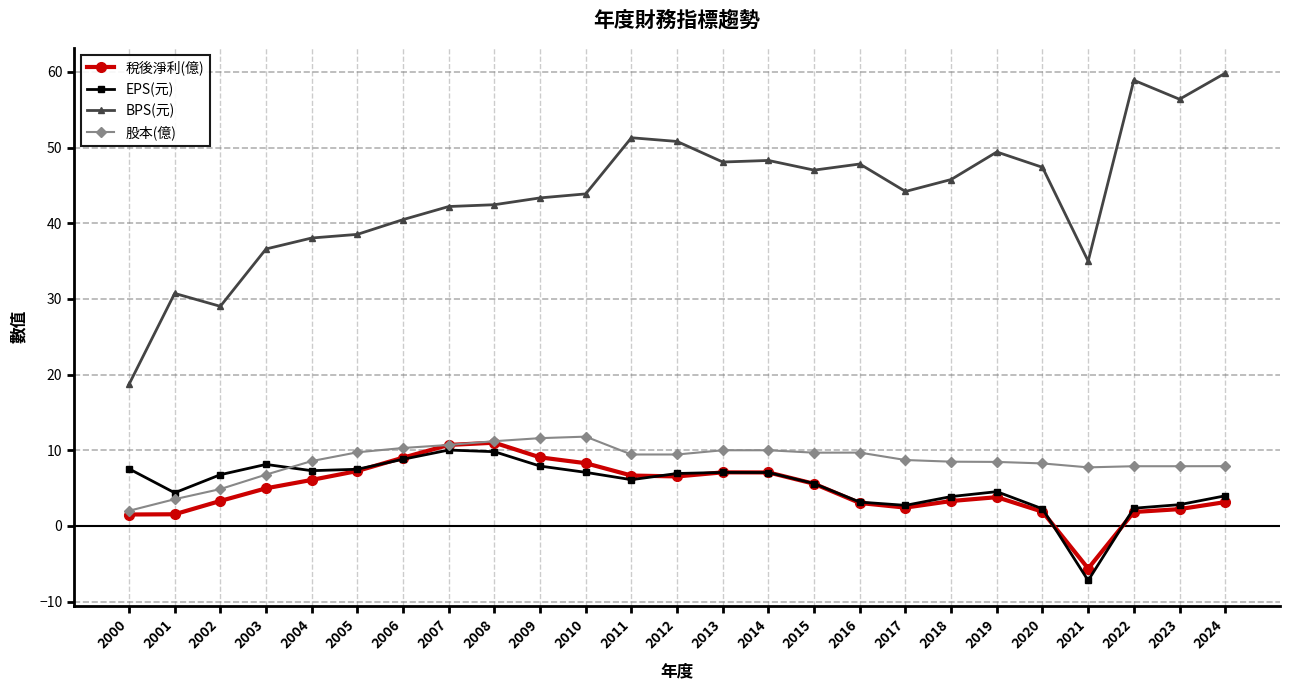

At which label does 稅後淨利(億) reach its minimum?

2021